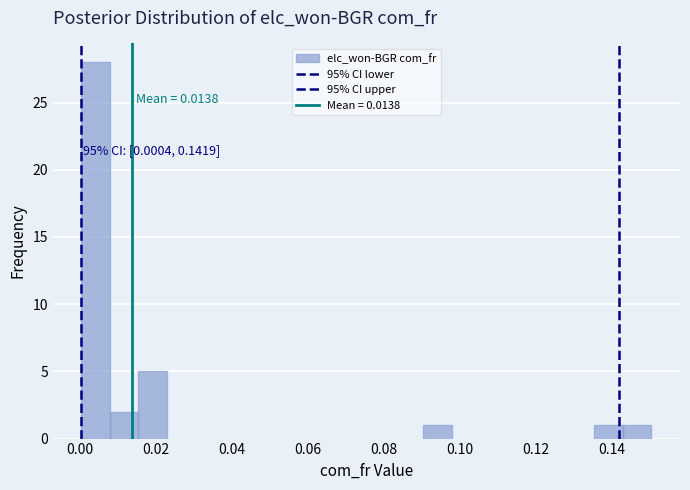

Around what value on the x-axis is the tallest bar? Give the approximate position of its centre, as read against the axis.

0.004